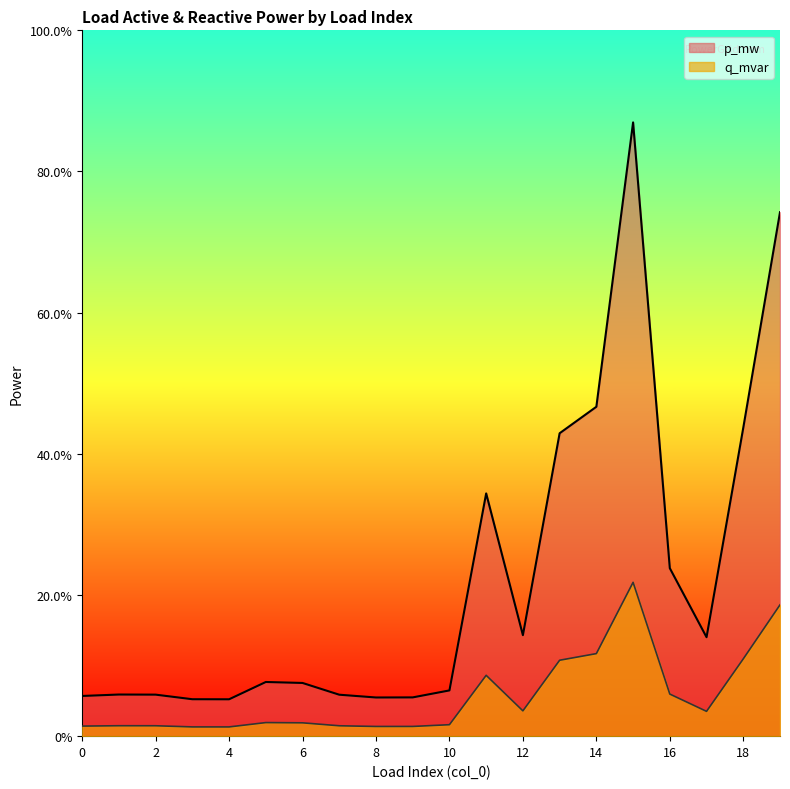

True or false: q_mvar and p_mw cross at least once.

False